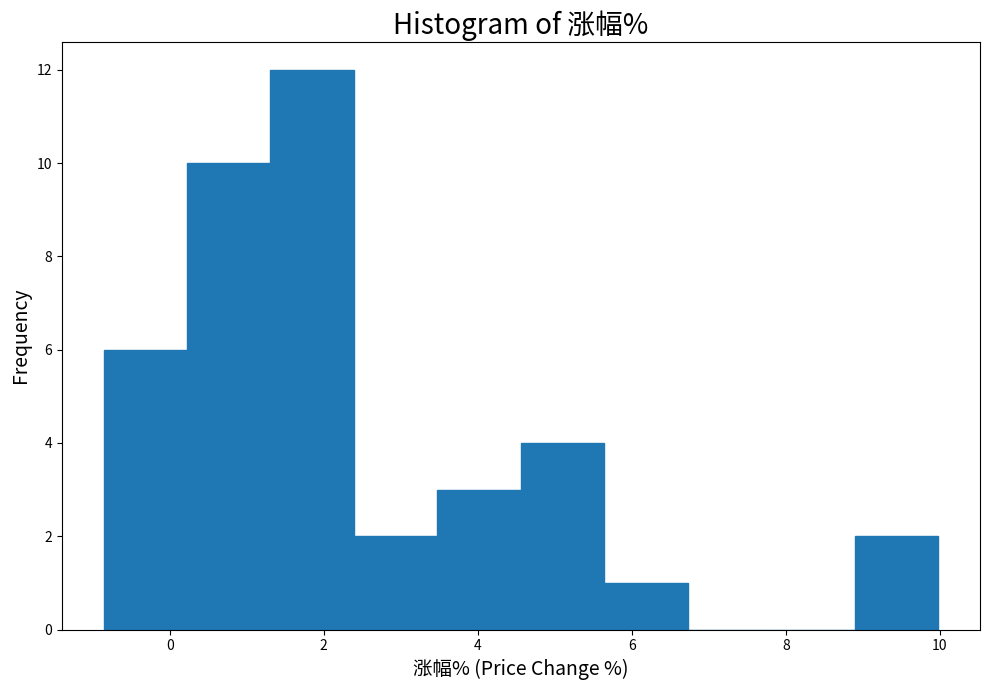

Over which range of the x-axis is the bar tallest?

1.4 to 2.4